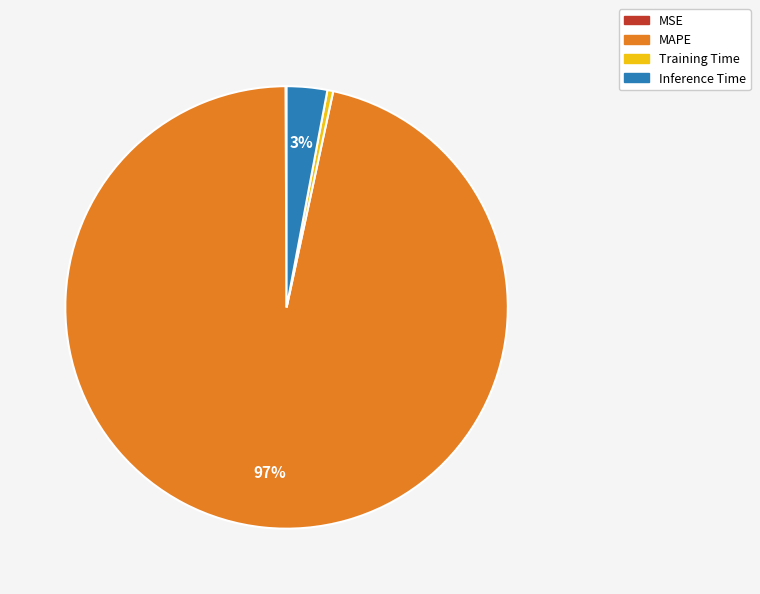

Does MAPE represent more than half of the total?

Yes